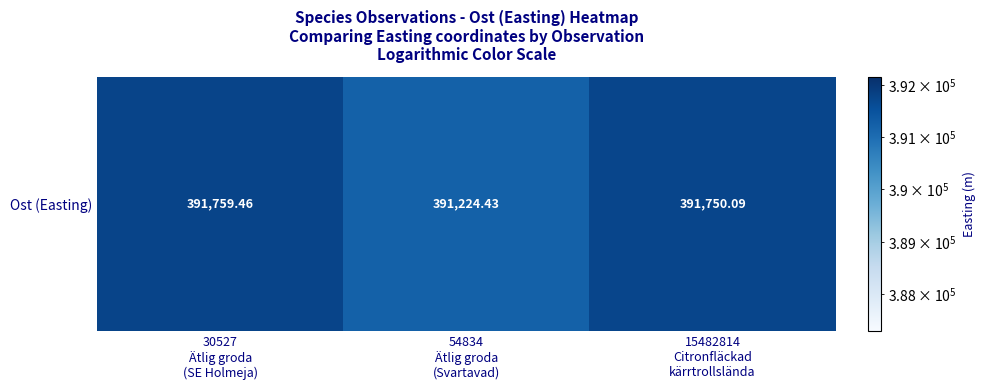

The value at 54834
Ätlig groda
(Svartavad) is 391224.4. True or false?

True